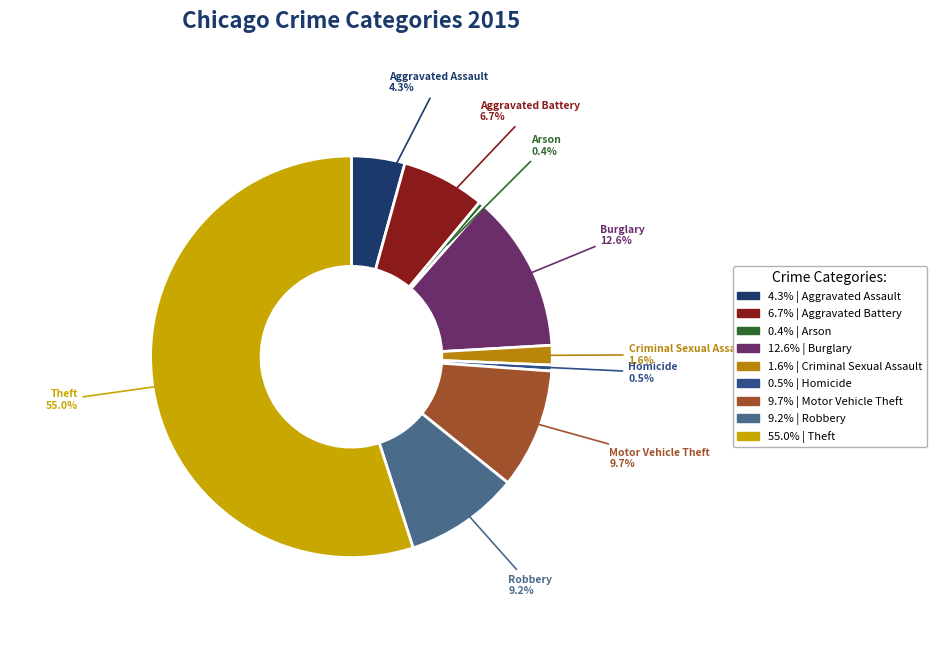

How many slices are in this pie chart?

9